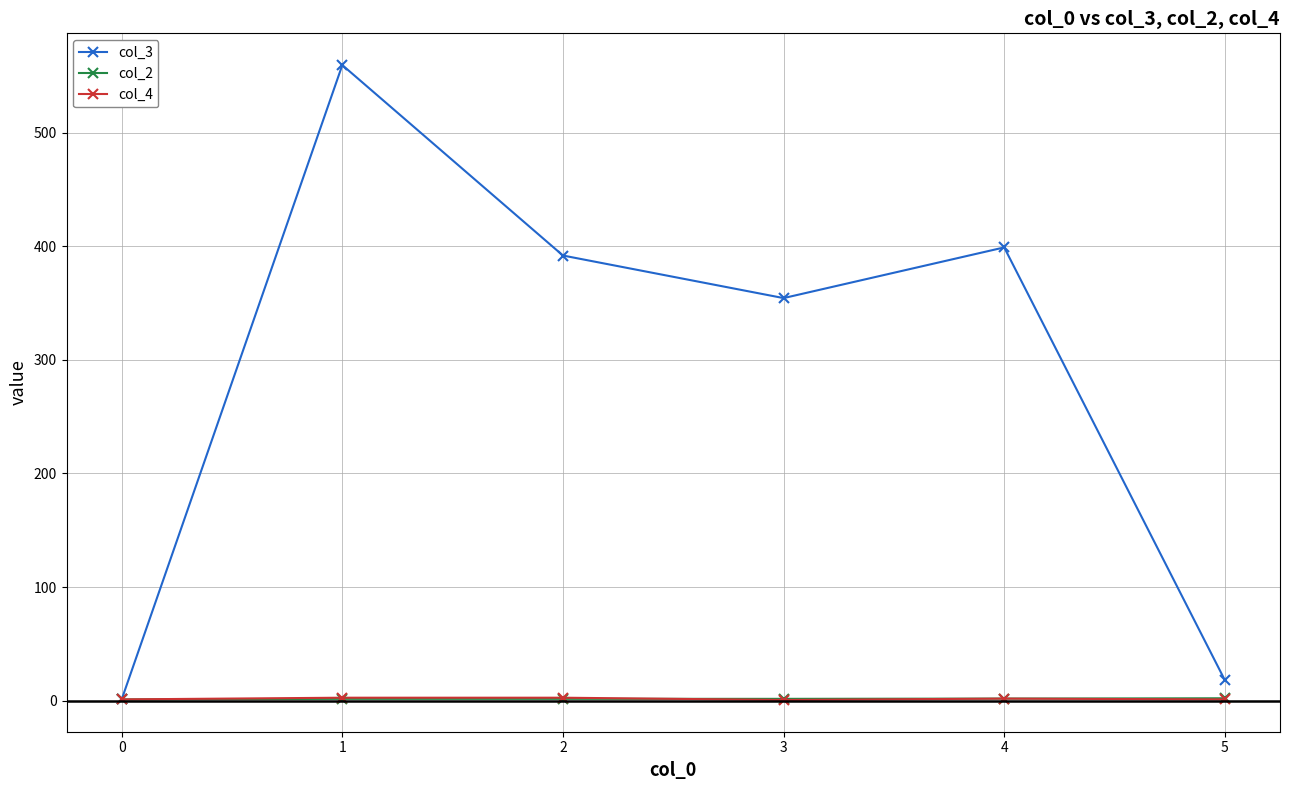

Which series has the largest total across all categories?

col_3